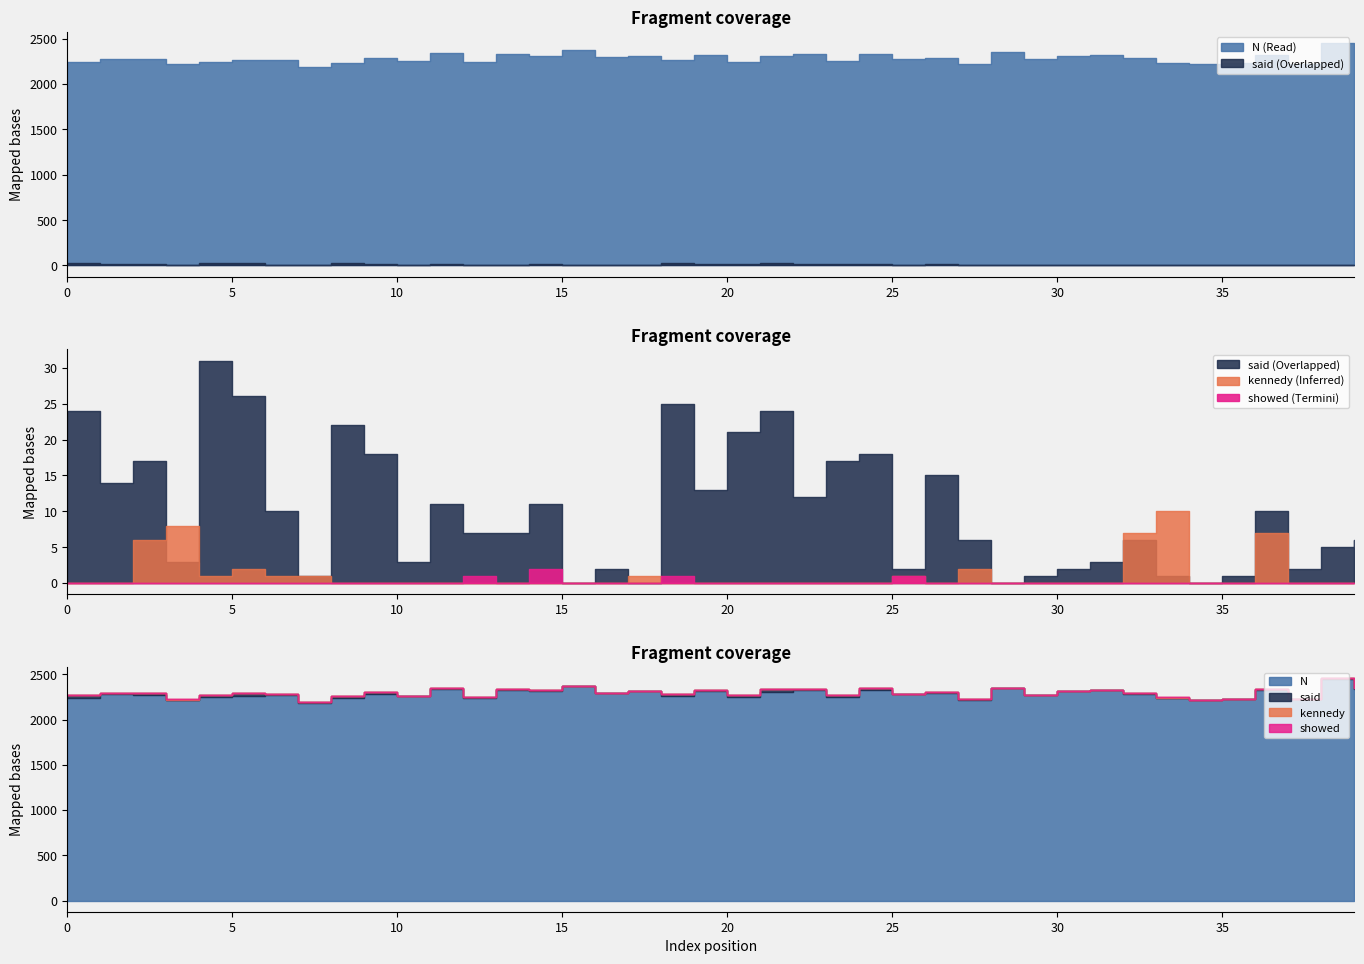

Reading left to right, what are all the values shown in this chart?

N: 0=2242	1=2277	2=2275	3=2217	4=2244	5=2263	6=2270	7=2187	8=2234	9=2282	10=2259	11=2338	12=2241	13=2329	14=2314	15=2374	16=2293	17=2314	18=2260	19=2317	20=2245	21=2309	22=2327	23=2252	24=2327	25=2278	26=2288	27=2220	28=2349	29=2274	30=2311	31=2323	32=2284	33=2235	34=2217	35=2229	36=2324	37=2221	38=2452	39=2340
said: 0=24	1=14	2=17	3=3	4=31	5=26	6=10	7=1	8=22	9=18	10=3	11=11	12=7	13=7	14=11	15=0	16=2	17=0	18=25	19=13	20=21	21=24	22=12	23=17	24=18	25=2	26=15	27=6	28=0	29=1	30=2	31=3	32=6	33=1	34=0	35=1	36=10	37=2	38=5	39=6
showed: 0=0	1=0	2=0	3=0	4=0	5=0	6=0	7=0	8=0	9=0	10=0	11=0	12=1	13=0	14=2	15=0	16=0	17=0	18=1	19=0	20=0	21=0	22=0	23=0	24=0	25=1	26=0	27=0	28=0	29=0	30=0	31=0	32=0	33=0	34=0	35=0	36=0	37=0	38=0	39=0
kennedy: 0=0	1=0	2=6	3=8	4=1	5=2	6=1	7=1	8=0	9=0	10=0	11=0	12=0	13=0	14=0	15=0	16=0	17=1	18=0	19=0	20=0	21=0	22=0	23=0	24=0	25=1	26=0	27=2	28=0	29=0	30=0	31=0	32=7	33=10	34=0	35=0	36=7	37=0	38=0	39=0